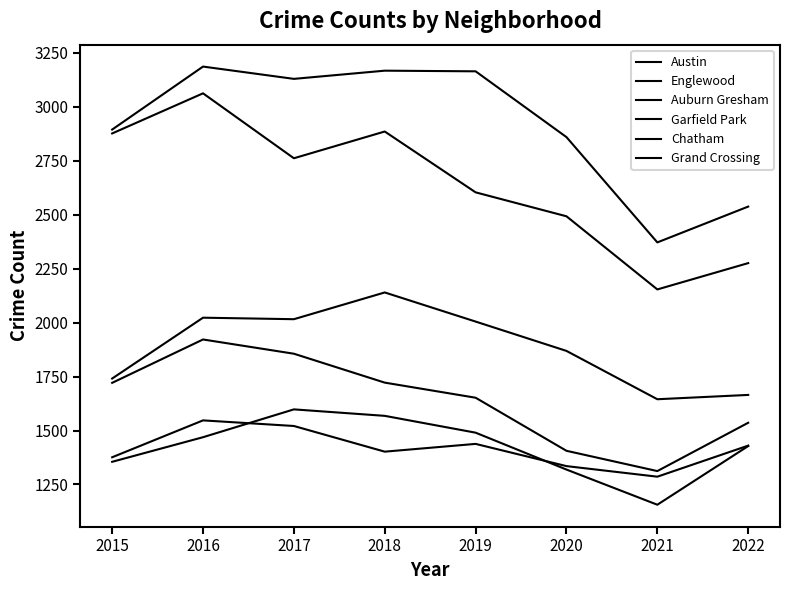

List the labels in order of Chatham value, largest first.

2017, 2018, 2019, 2016, 2022, 2015, 2020, 2021